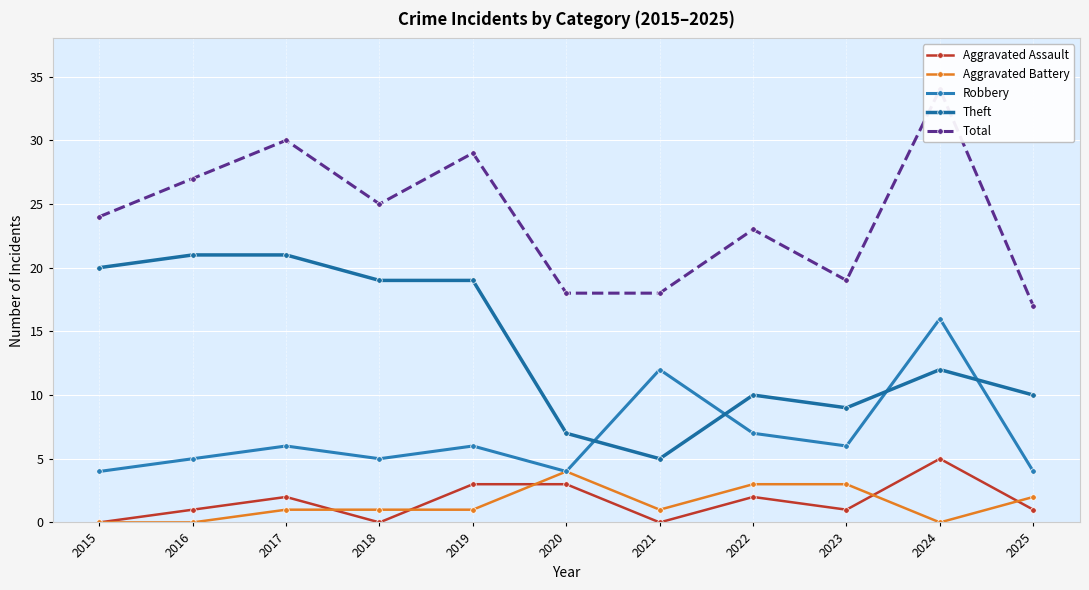

What is the total value across all series at 2018?

50